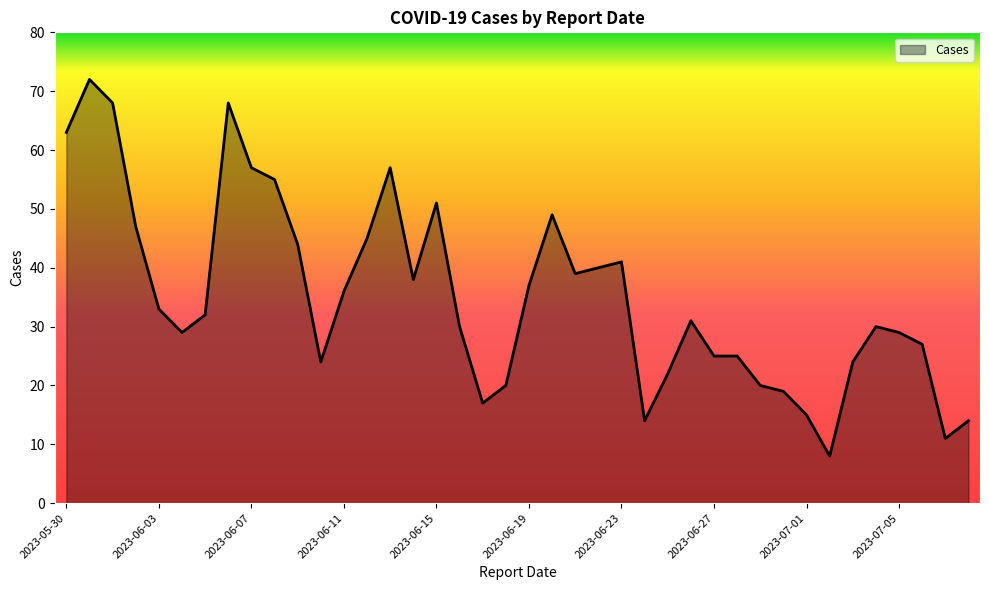

What is the minimum value shown in the chart?

8